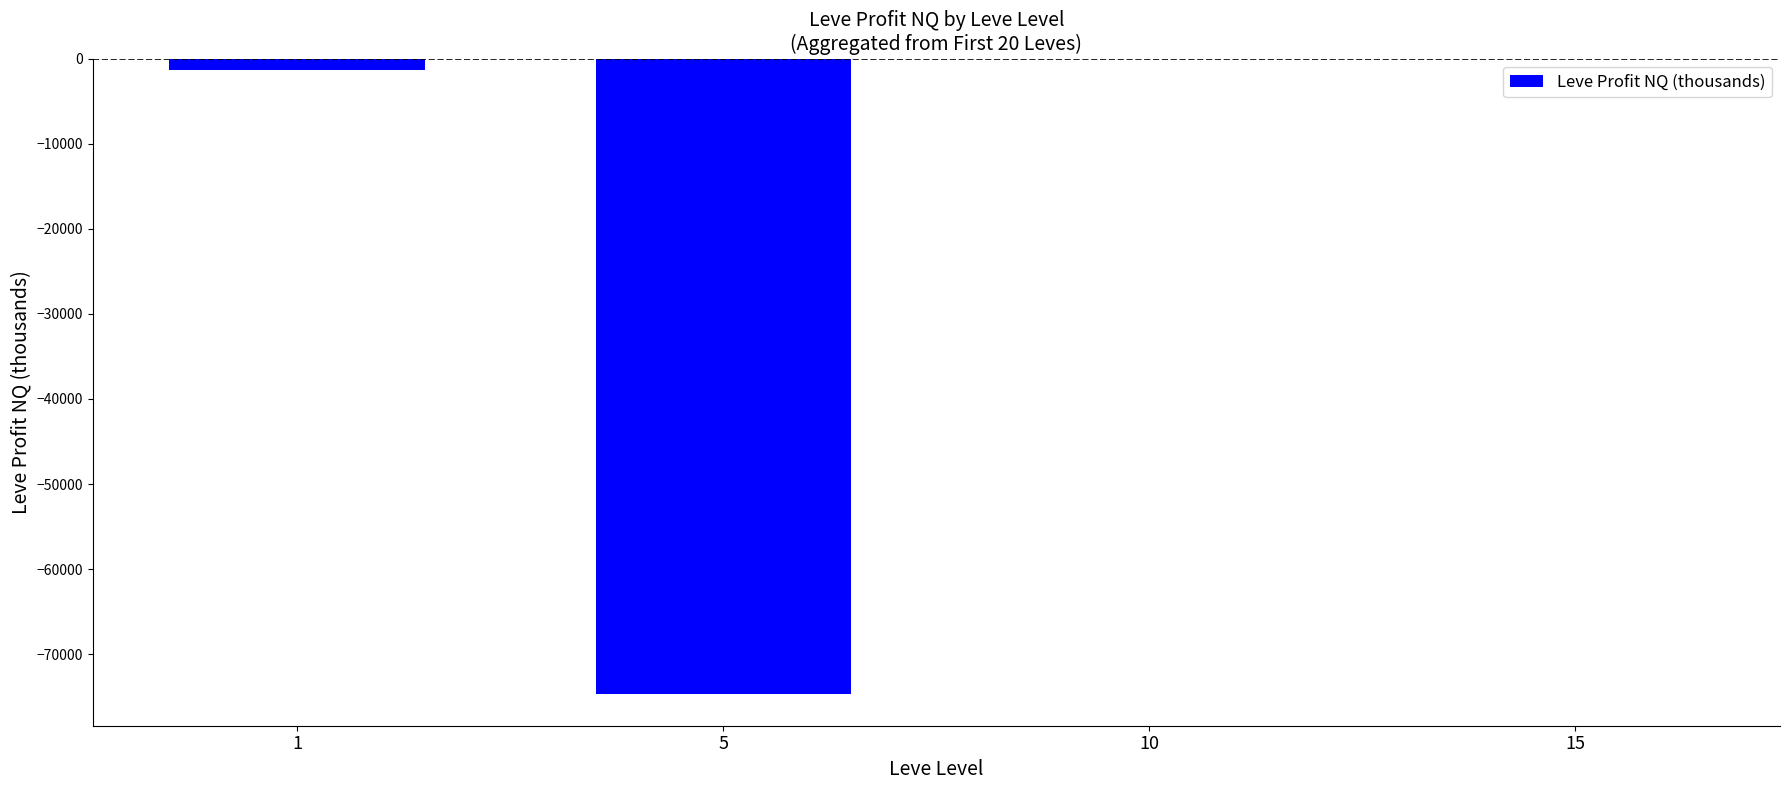

What is the sum of all values?

-76026.1